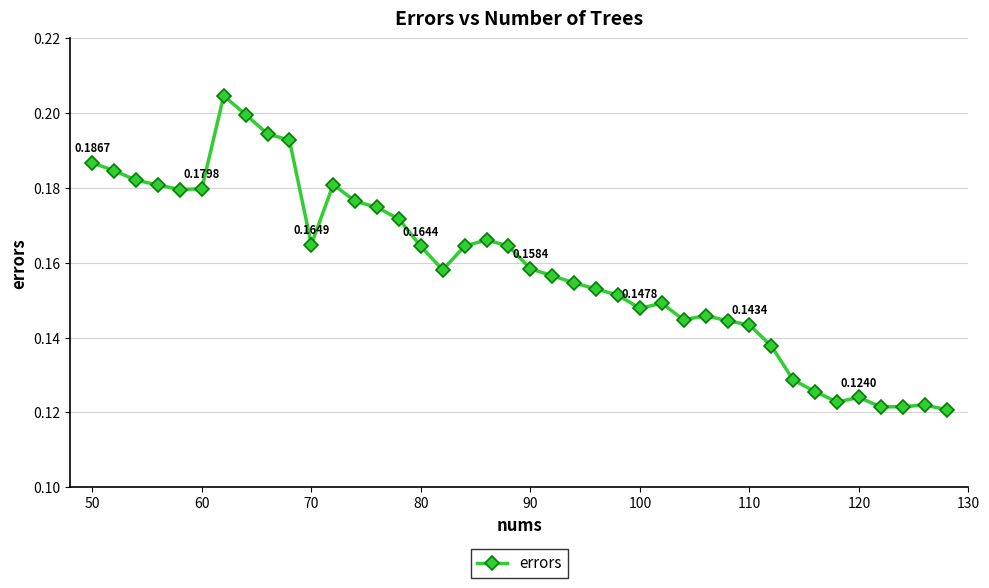

What is the sum of all values?

6.3